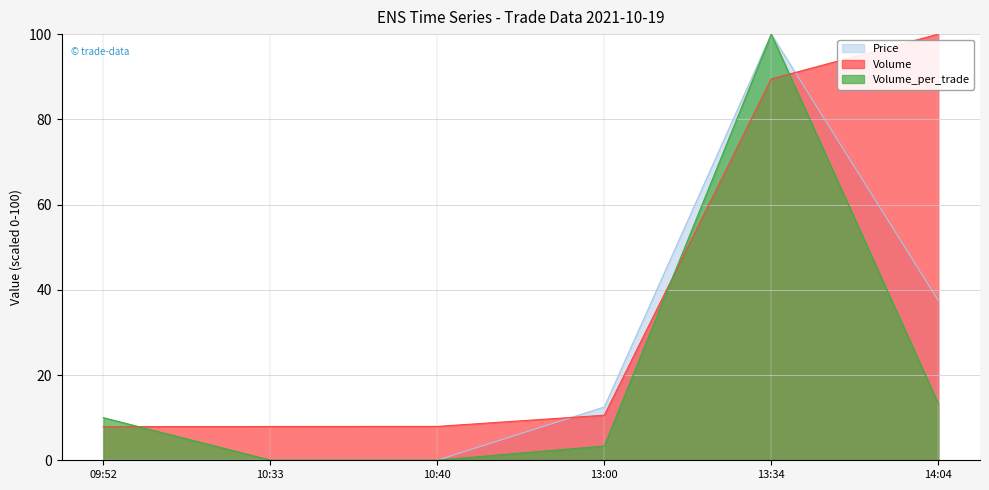

Reading right to left, extract all data points from this chart.

Price: 14:04=37.5	13:34=100.0	13:00=12.5	10:40=0.0	10:33=0.0	09:52=0.0
Volume: 14:04=100.0	13:34=89.5	13:00=10.6	10:40=7.9	10:33=7.9	09:52=7.9
Volume_per_trade: 14:04=13.3	13:34=100.0	13:00=3.3	10:40=0.0	10:33=0.0	09:52=10.0